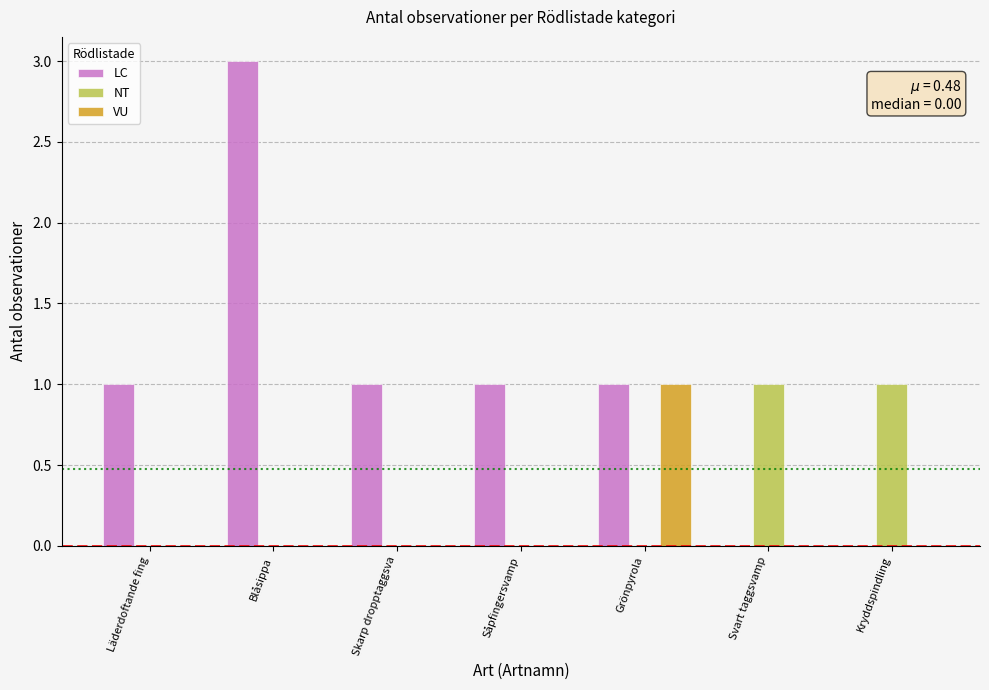

What is the maximum value shown in the chart?

3